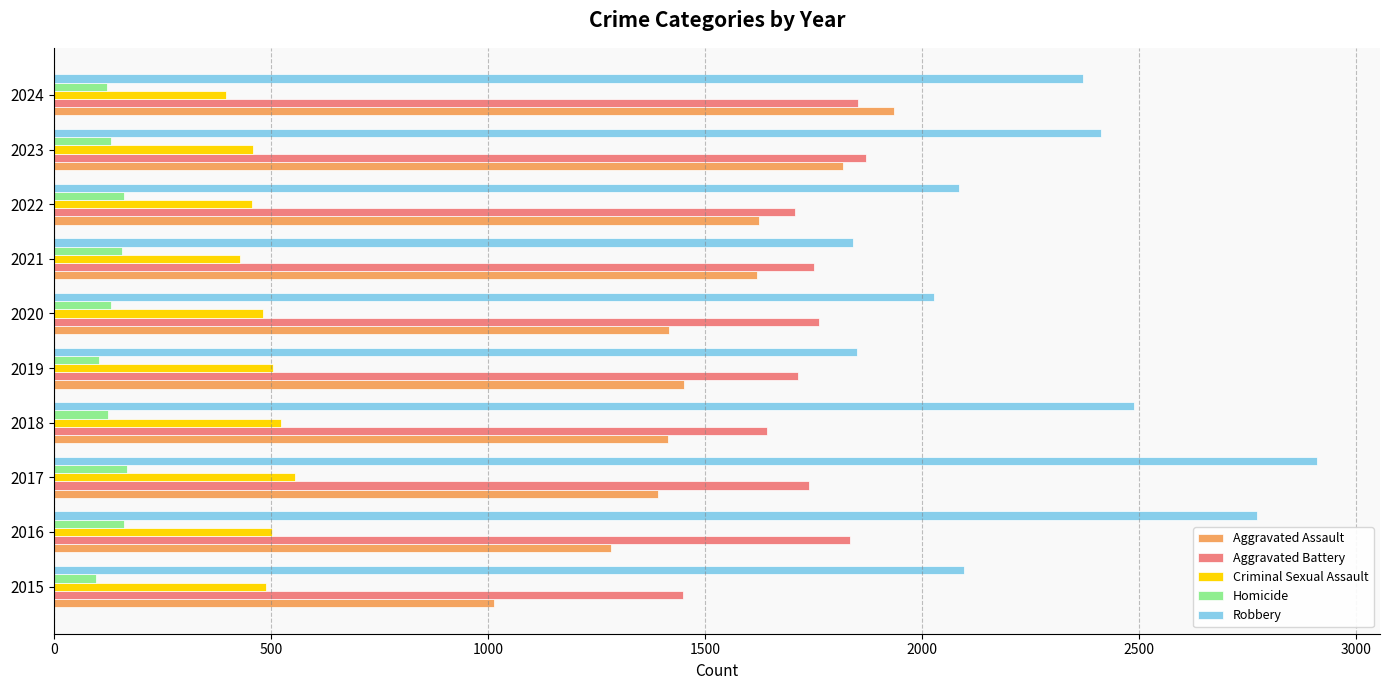

Is the value of Robbery at 2016 greater than the value of Criminal Sexual Assault at 2018?

Yes